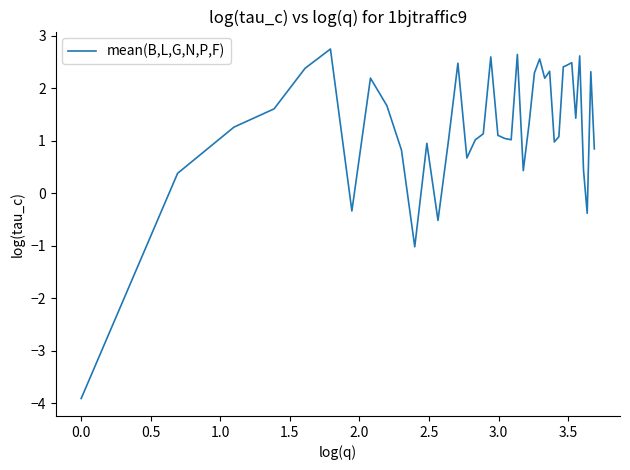

What is the minimum value shown in the chart?

-3.9